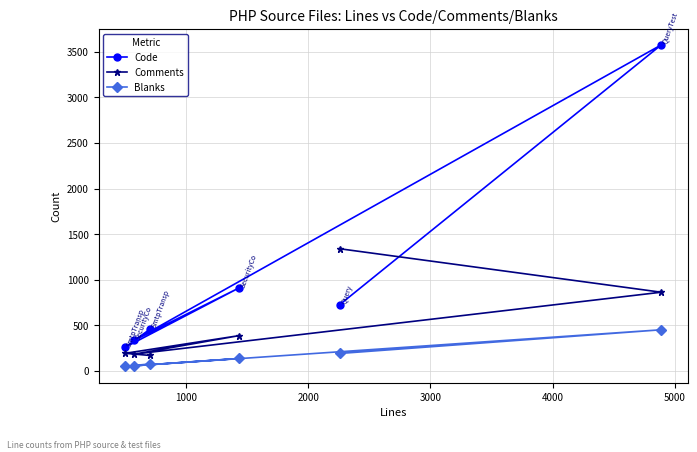

Rank the series by their maximum value, from lowest to highest.

Blanks, Comments, Code